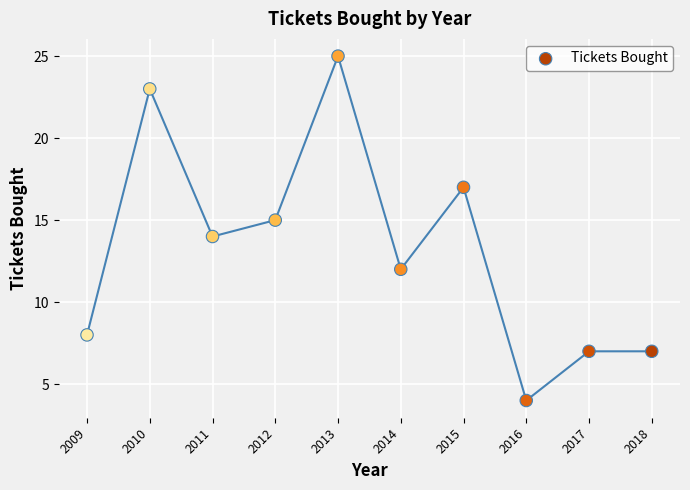

What is the range of X values (max minus min)?

9